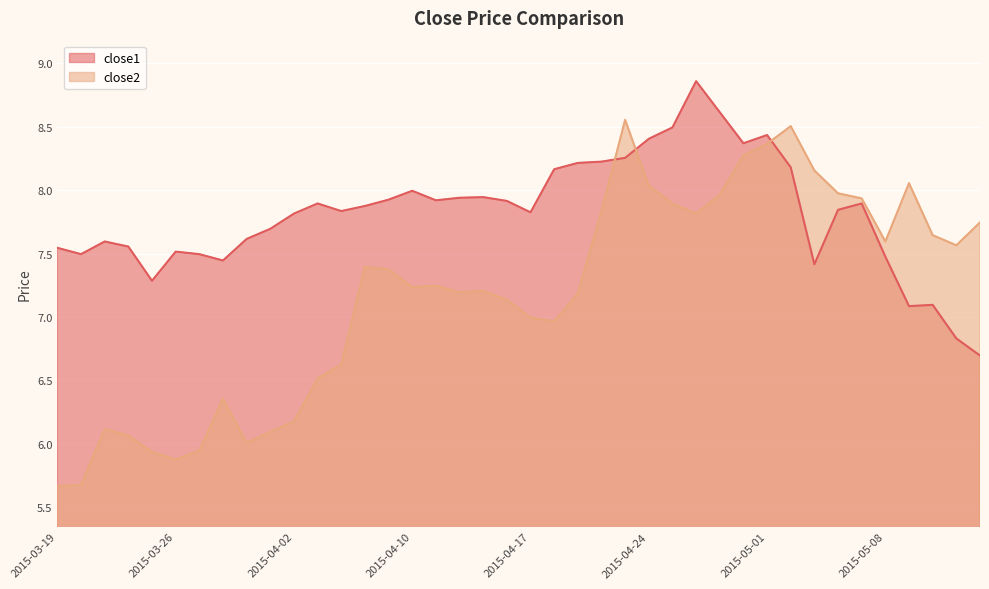

What is the lowest value of the close1 series?

6.7